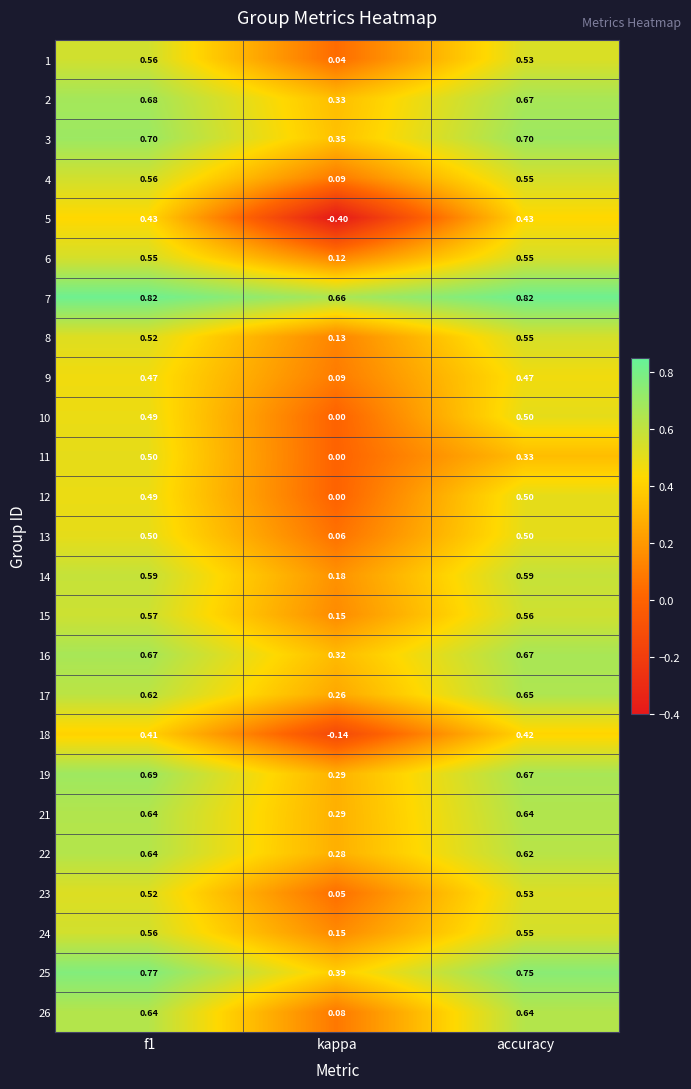

At which label is 26 closest to 0?

kappa